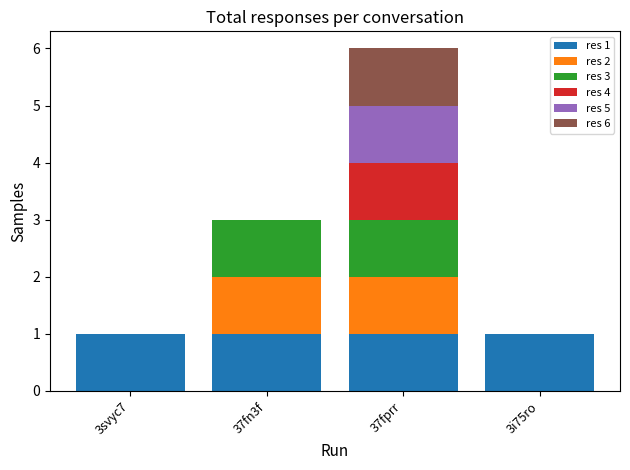

True or false: res 1 has a value of 1 at 37fprr.

True